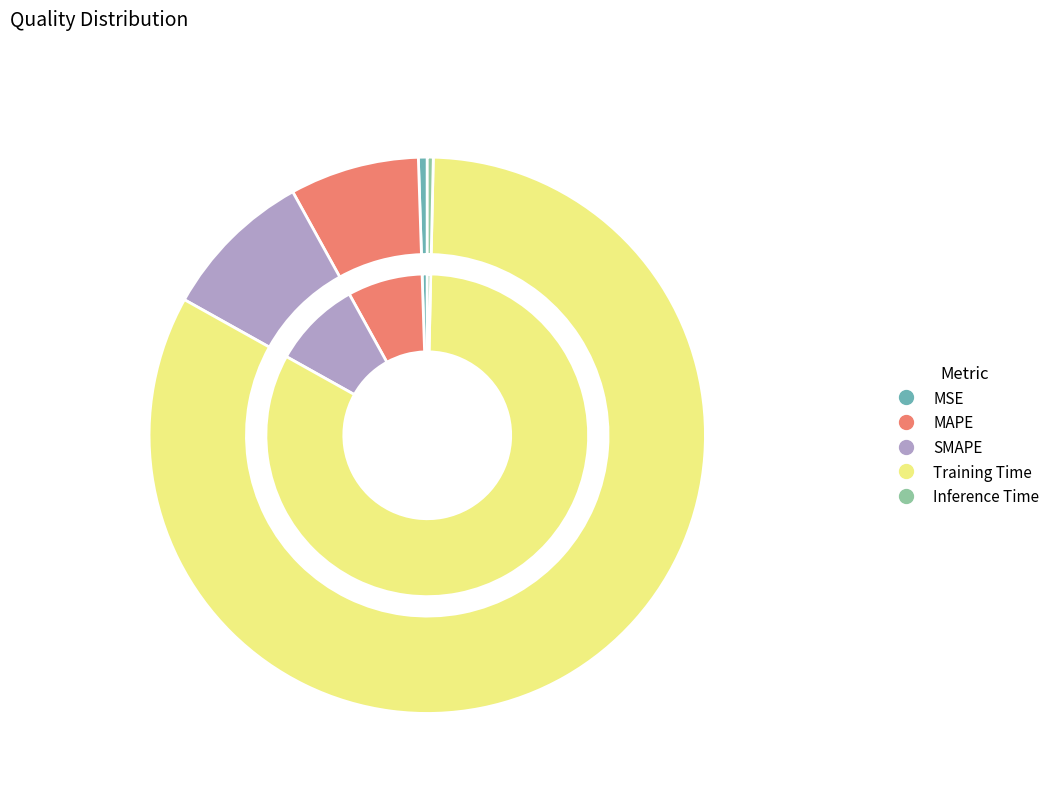

Is there a majority slice in this chart?

Yes